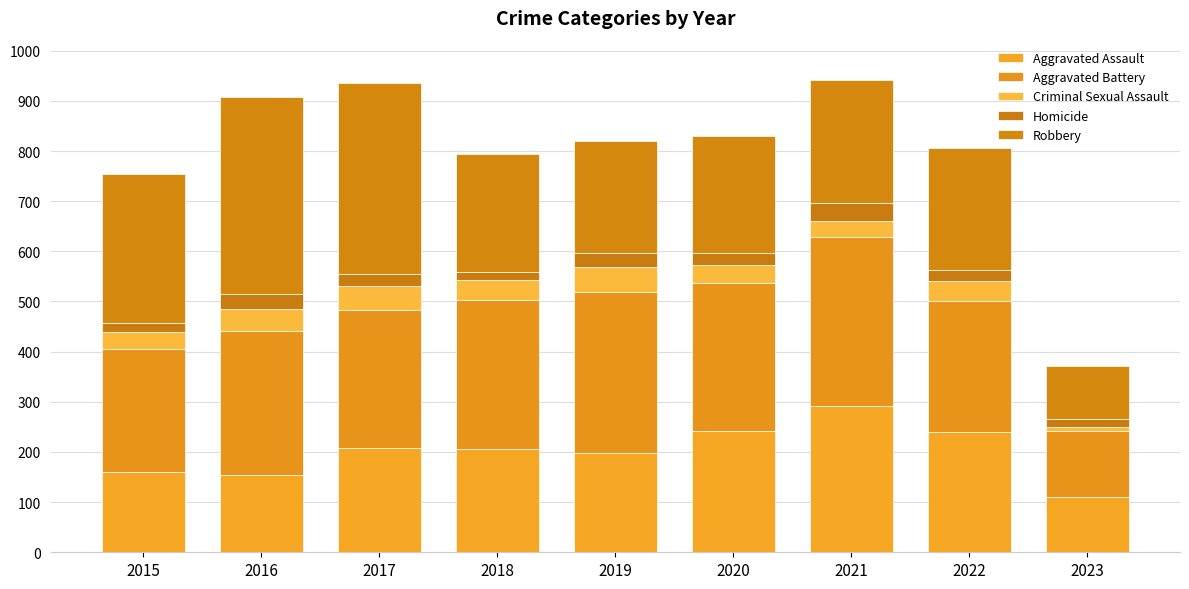

Does the chart contain stacked bars?

Yes